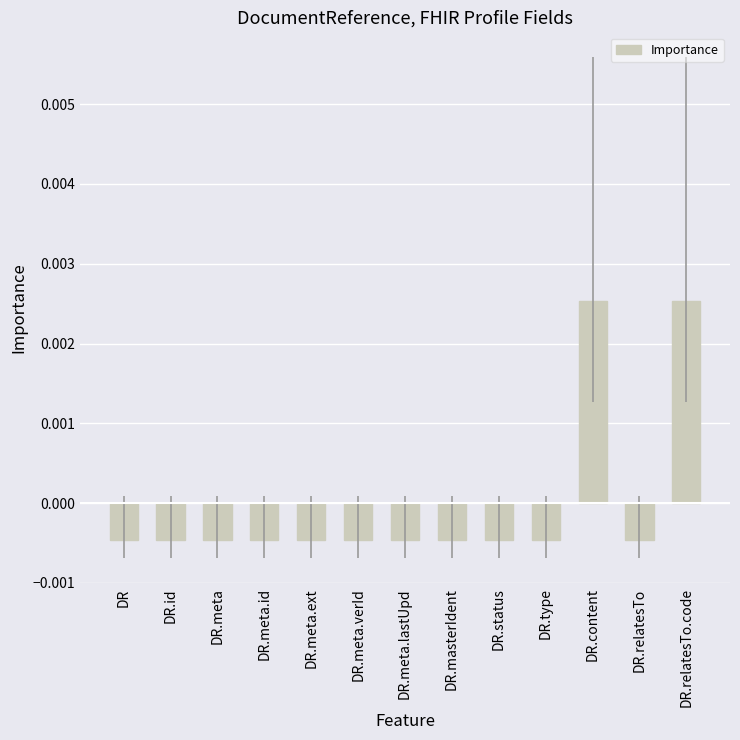

Count the values in the range 0 to 1.

2